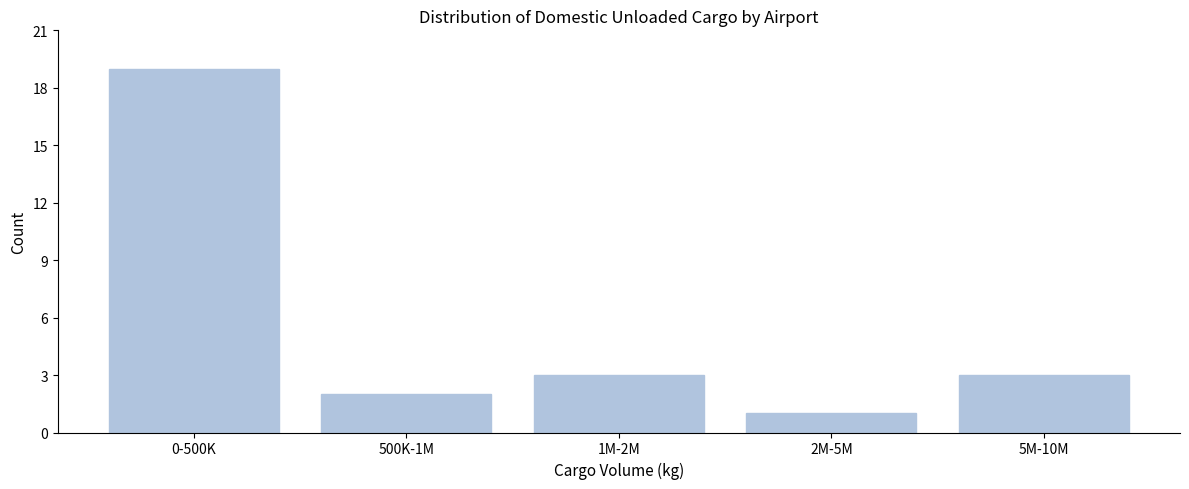

Reading left to right, extract all data points from this chart.

0-500K=19	500K-1M=2	1M-2M=3	2M-5M=1	5M-10M=3